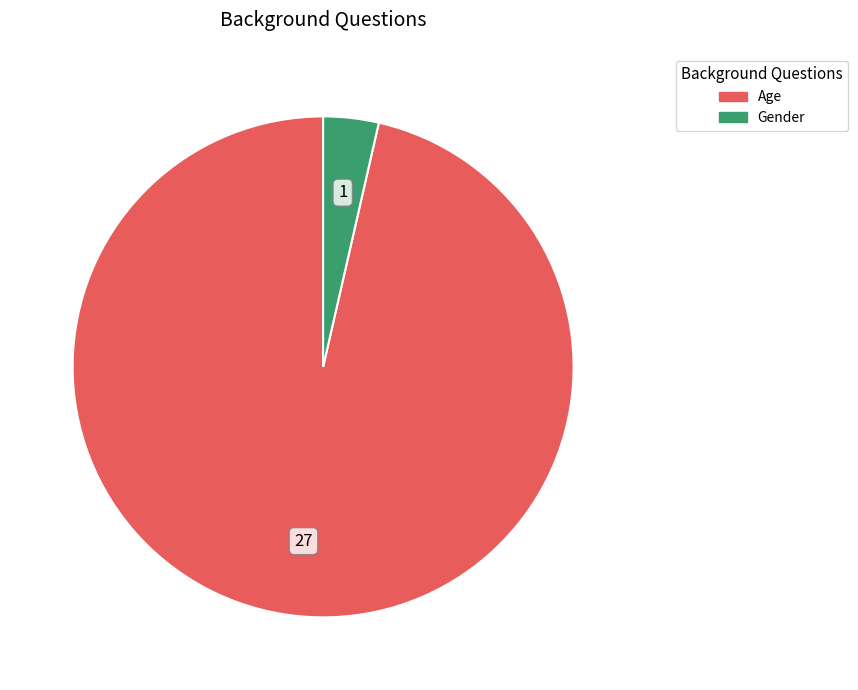

Do Age and Gender together represent more than half of the pie?

Yes